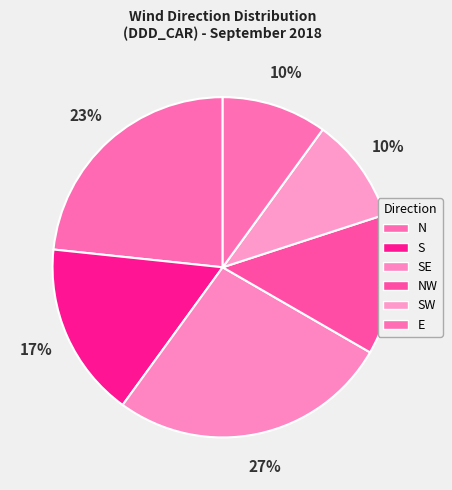

Count the number of slices in the pie.

6